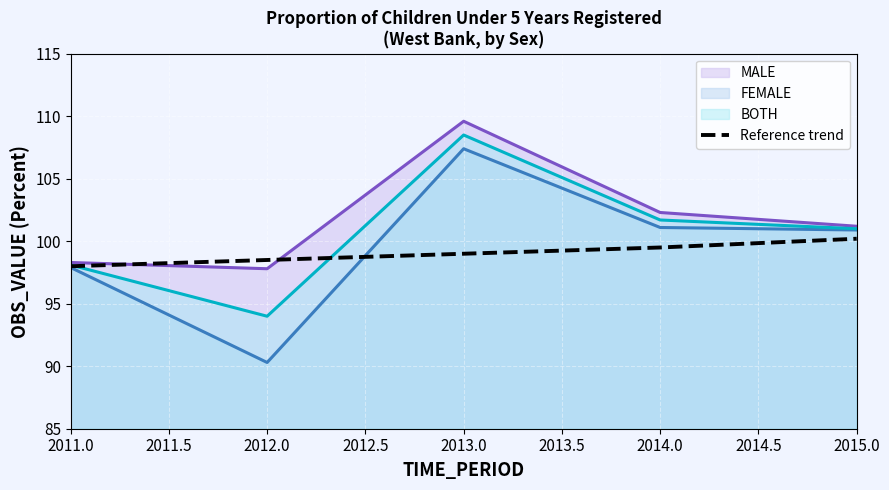

Read the FEMALE value at 2014.0.

101.1